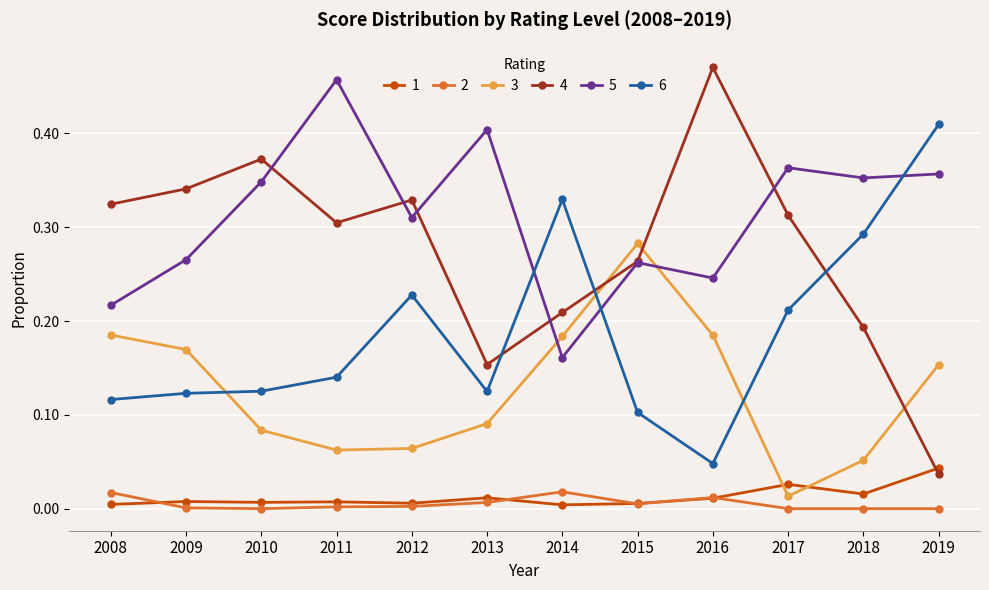

The 2 series shows 0.0 at 2014. True or false?

True